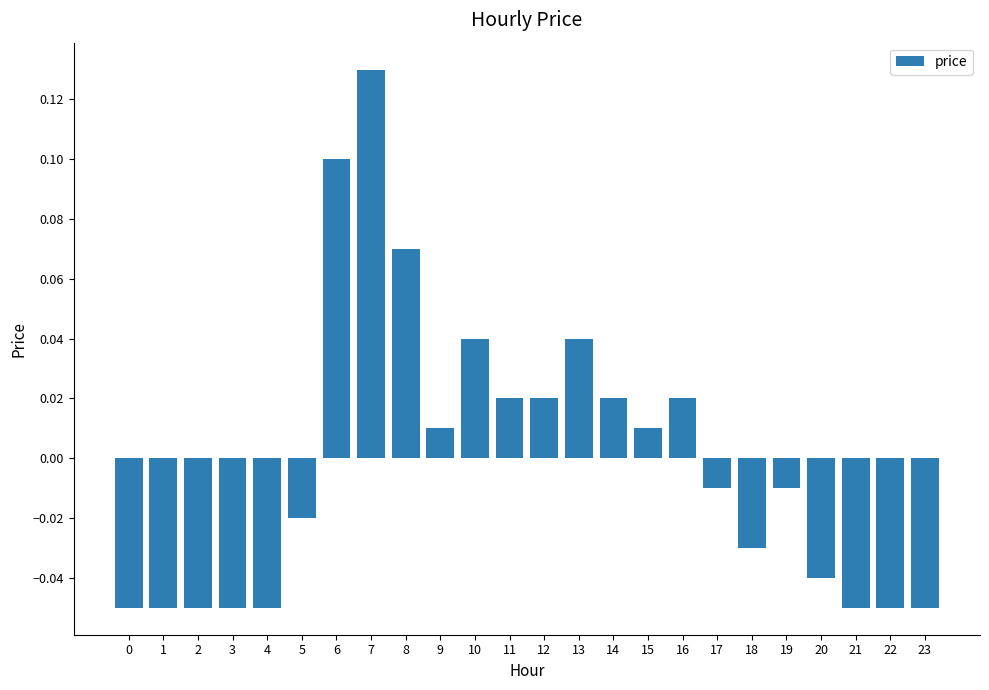

How many bars are there in total?

24